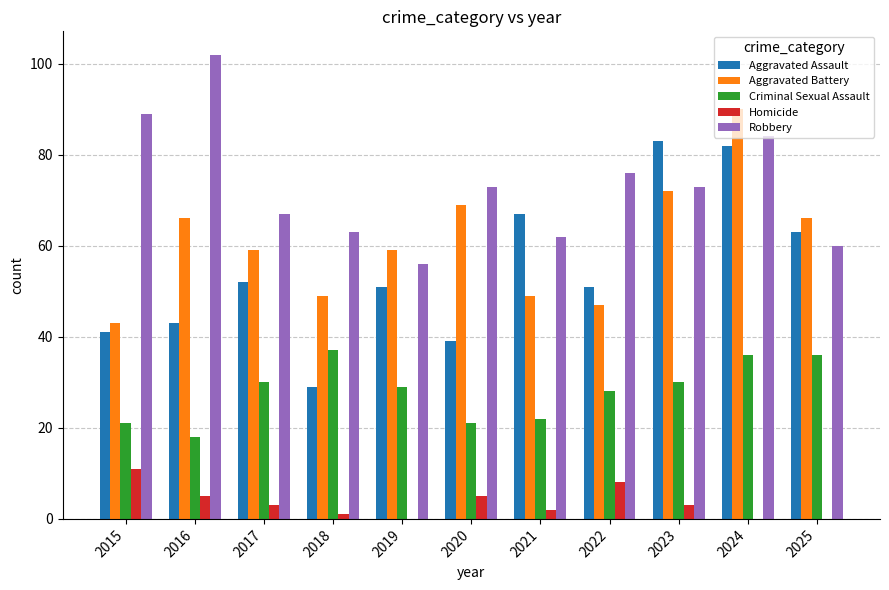

How many data points does each series have?

11